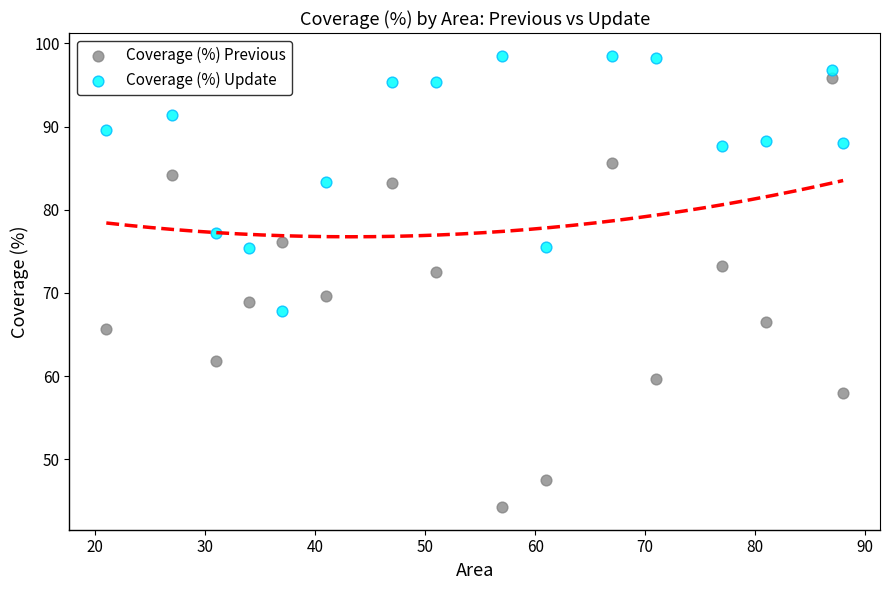

Across all data points, what is the range of X values (max minus min)?

67.0